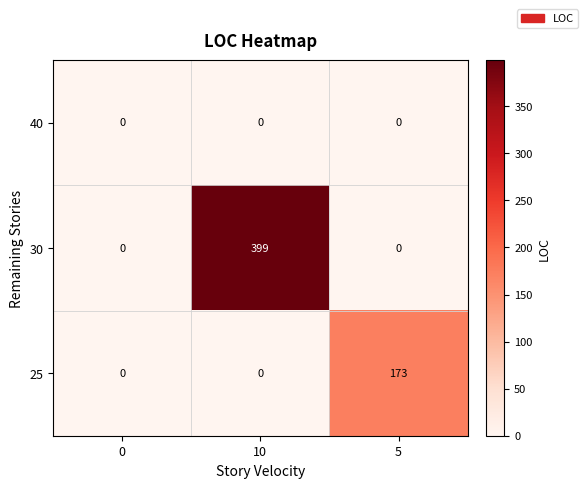

At how many categories does at least one series exceed 221?

1